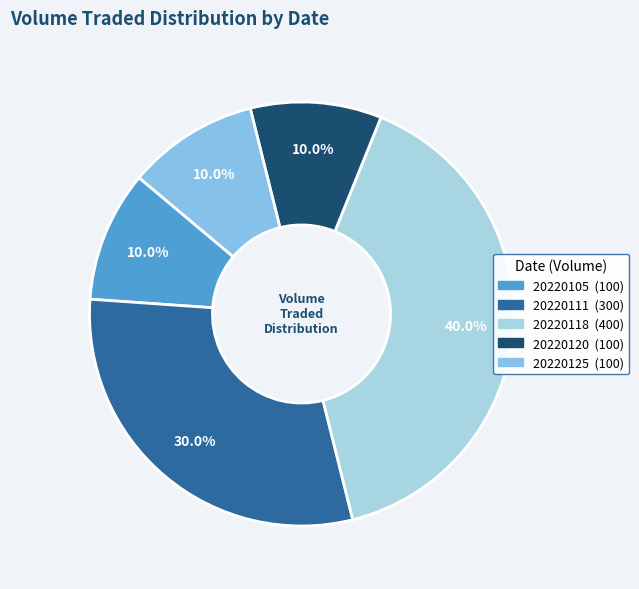

Count the number of slices in the pie.

5